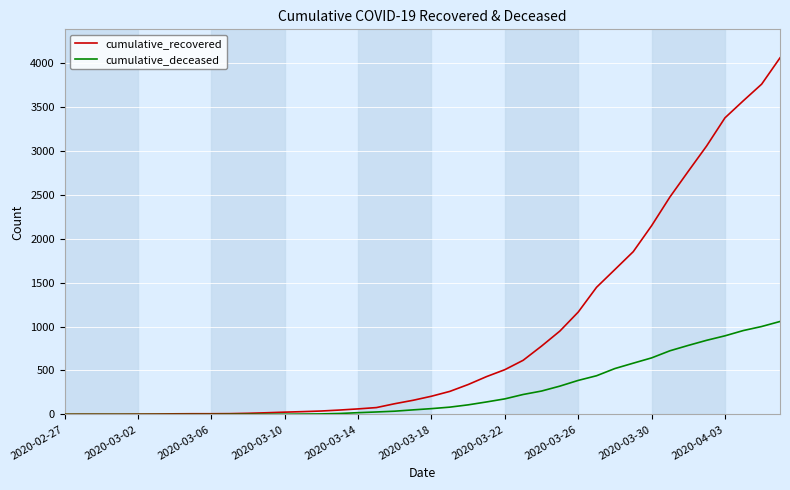

Which series has the largest total across all categories?

cumulative_recovered